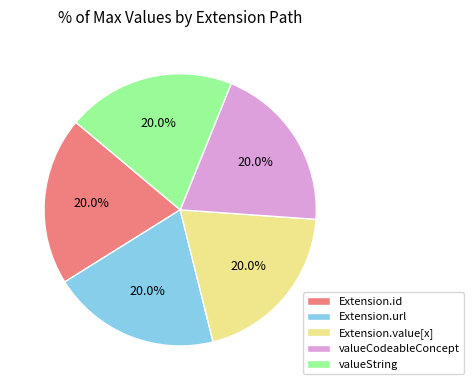

What is the ratio of the value at valueCodeableConcept to the value at valueString?

1.0